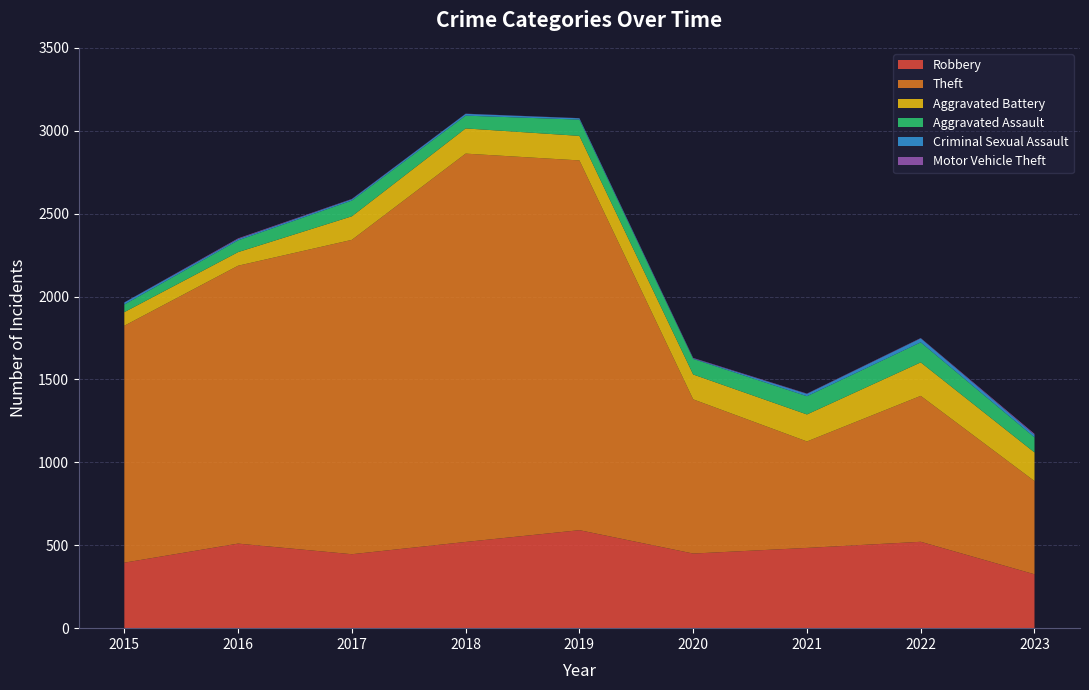

Reading left to right, transcribe all the data shown in this chart.

Robbery: 395	510	446	520	591	450	484	521	325
Theft: 1429	1676	1896	2342	2230	930	642	880	562
Aggravated Battery: 82	82	142	152	148	150	163	202	173
Aggravated Assault: 46	71	95	77	98	94	110	121	91
Criminal Sexual Assault: 12	8	8	11	8	3	14	24	15
Motor Vehicle Theft: 1	4	2	1	1	3	2	2	6